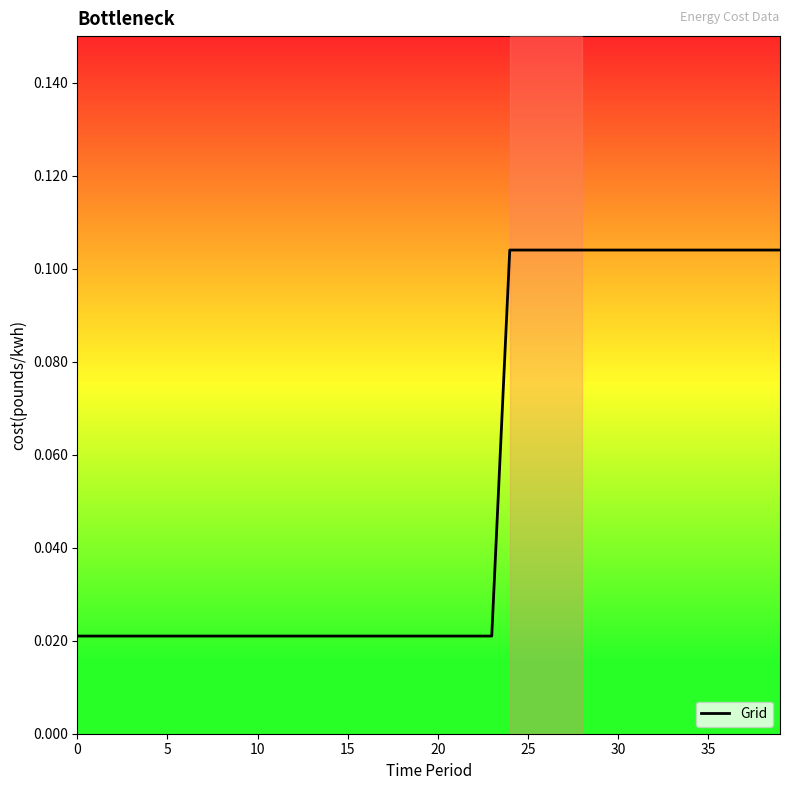

What is the label of the 33rd point from the left?

32